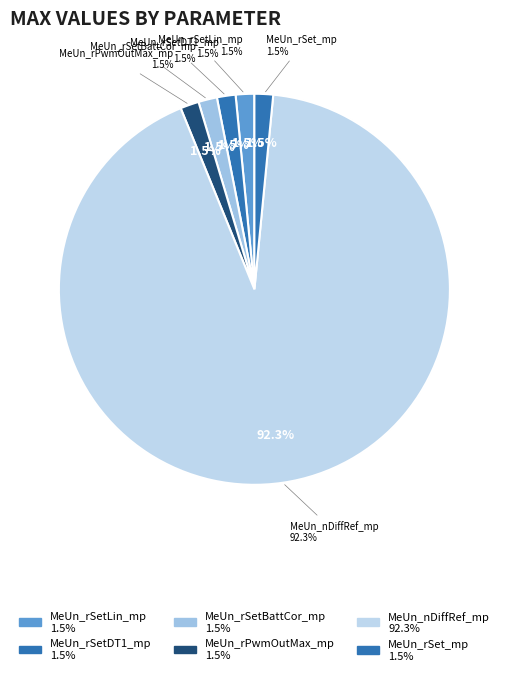

Is the sum of MeUn_rSetLin_mp and MeUn_rSetBattCor_mp greater than half?

No